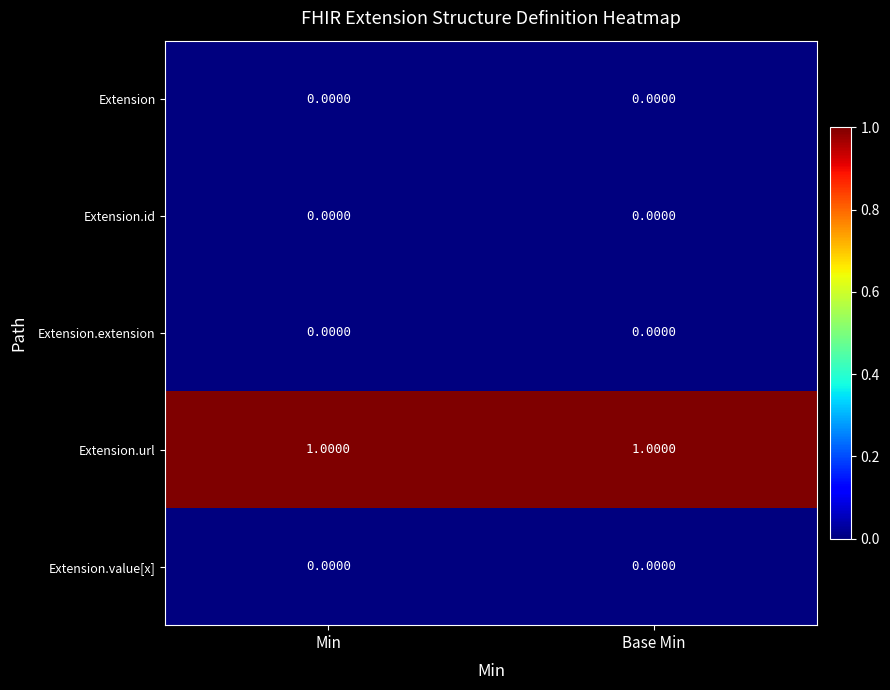

Is the value of Extension.url at Base Min greater than the value of Extension at Min?

Yes